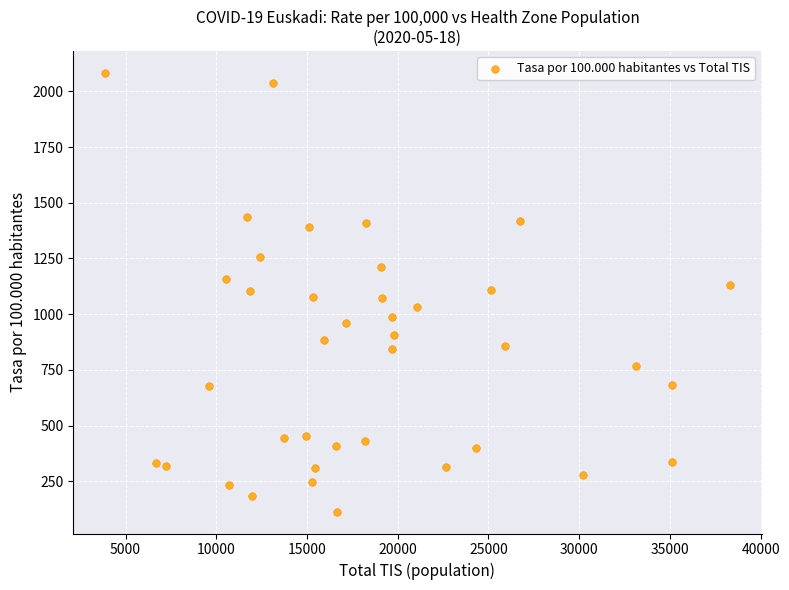

What is the range of Y values (max minus min)?

1968.8